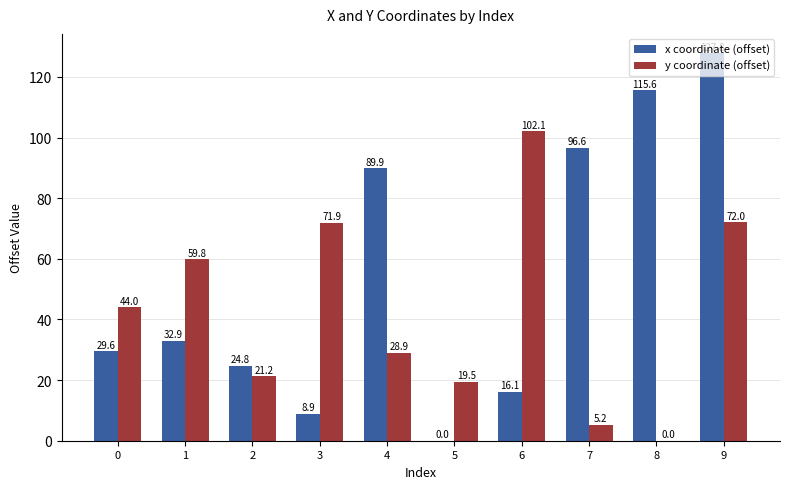

How many series are shown in this chart?

2